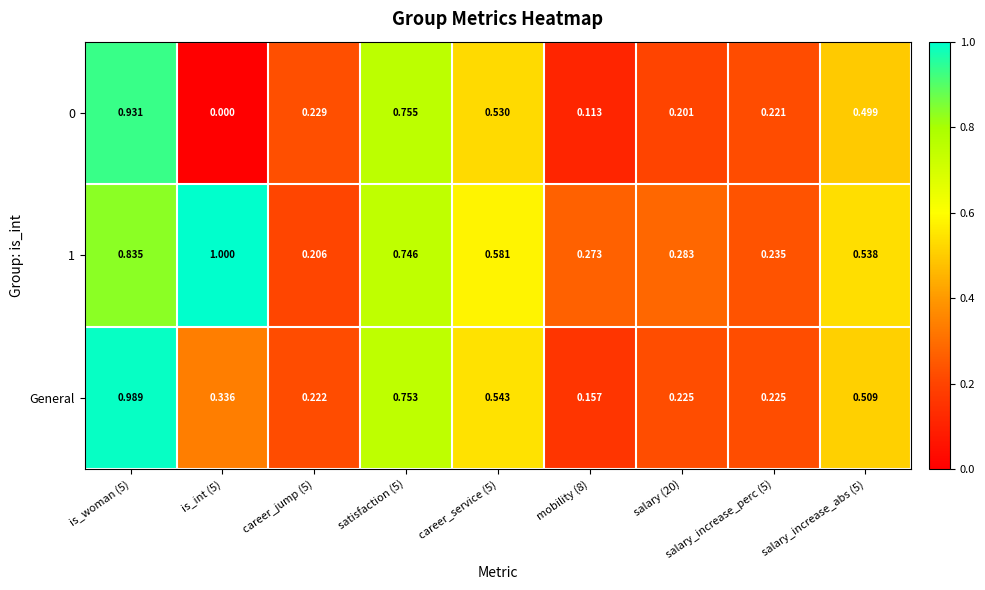

Is the value of 0 at career_jump (5) greater than the value of General at is_int (5)?

No